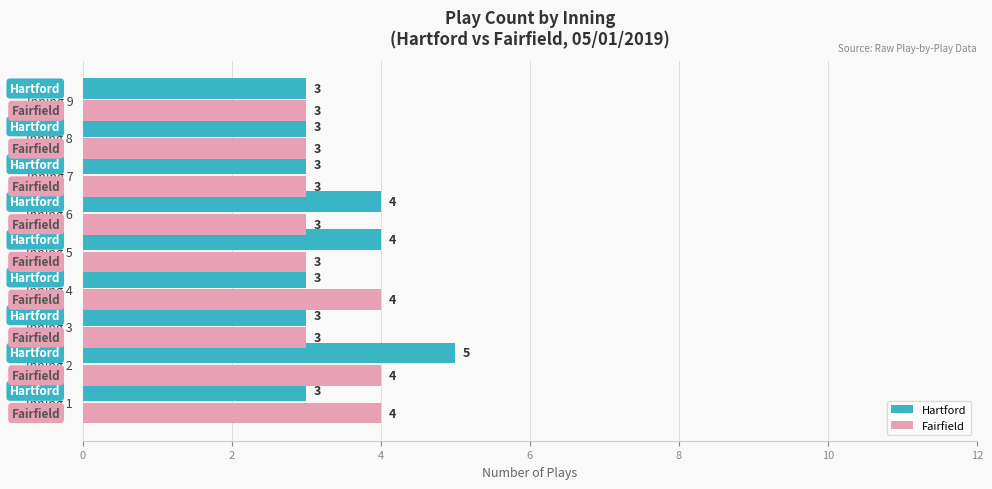

List the series in order of their overall mean, lowest first.

Fairfield, Hartford